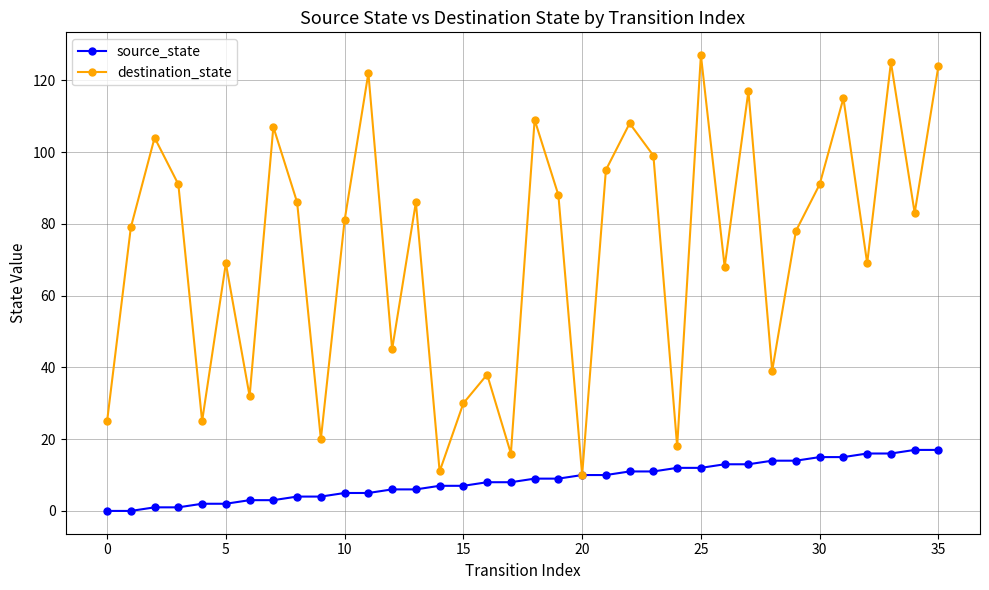

What is the minimum value for destination_state?

10